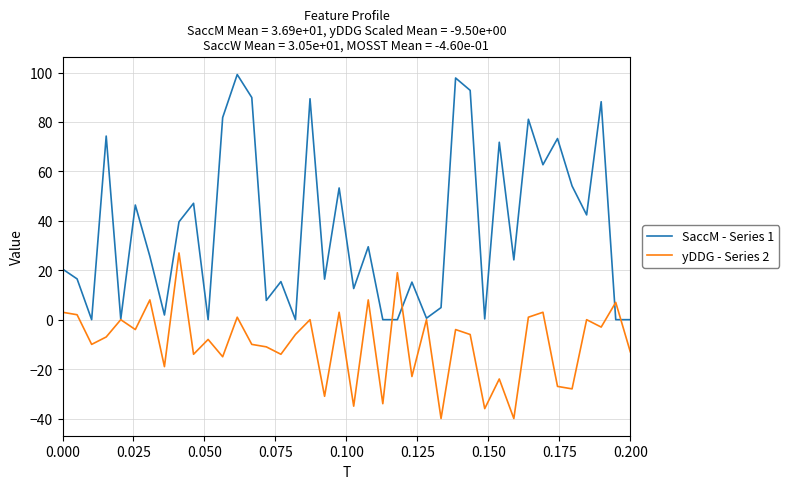

What is the greatest value displayed?

99.2